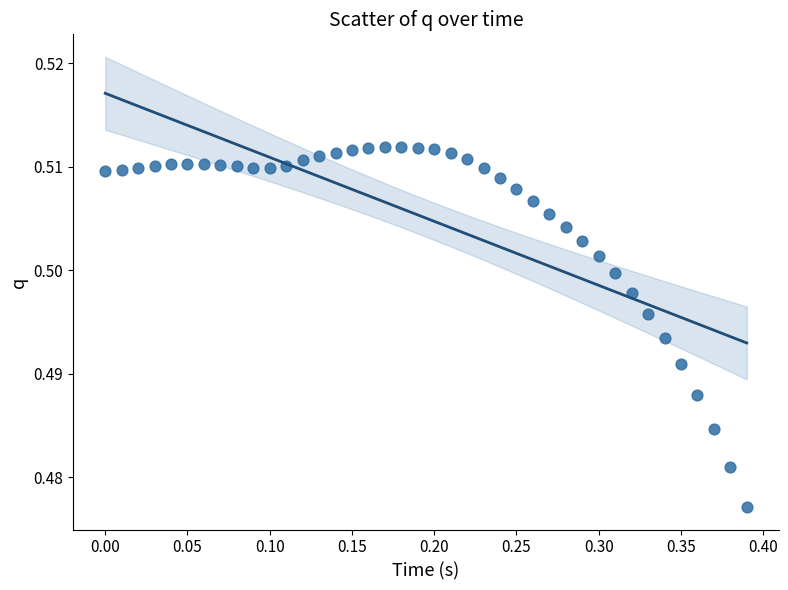

What is the range of X values (max minus min)?

0.4